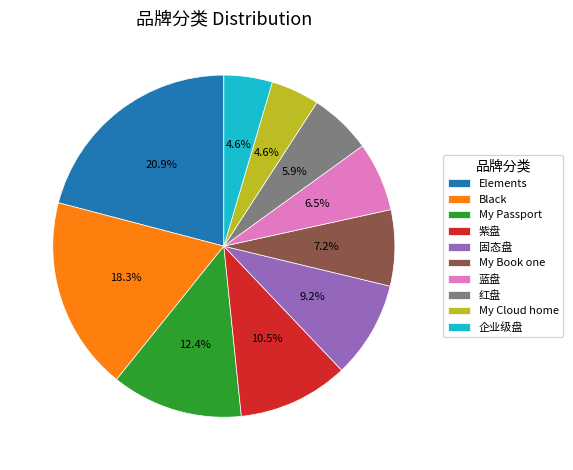

How much of the chart is everything except 紫盘?

89.5%